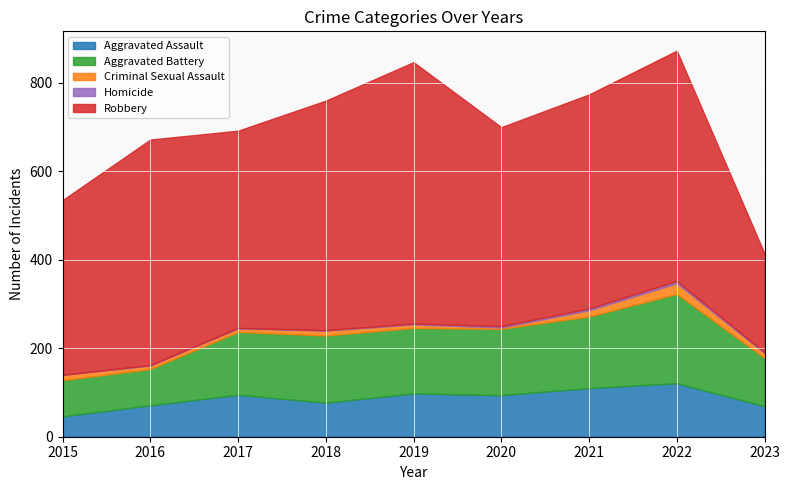

Which has a higher value, 2015 or 2022?

2022